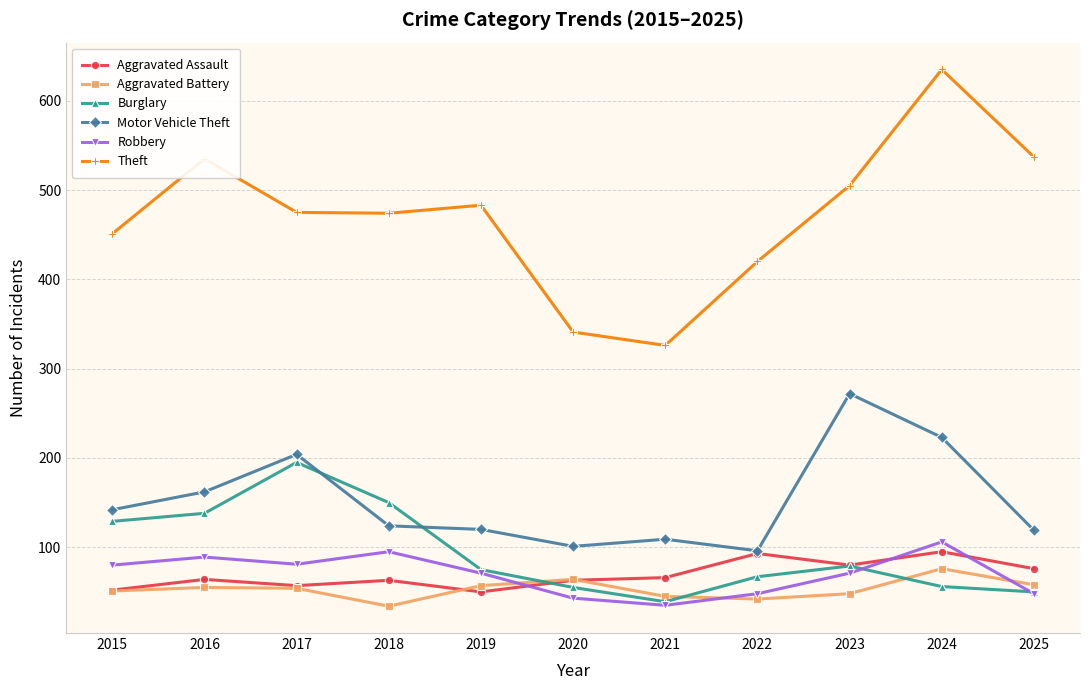

Is the value of Burglary at 2015 greater than the value of Robbery at 2018?

Yes